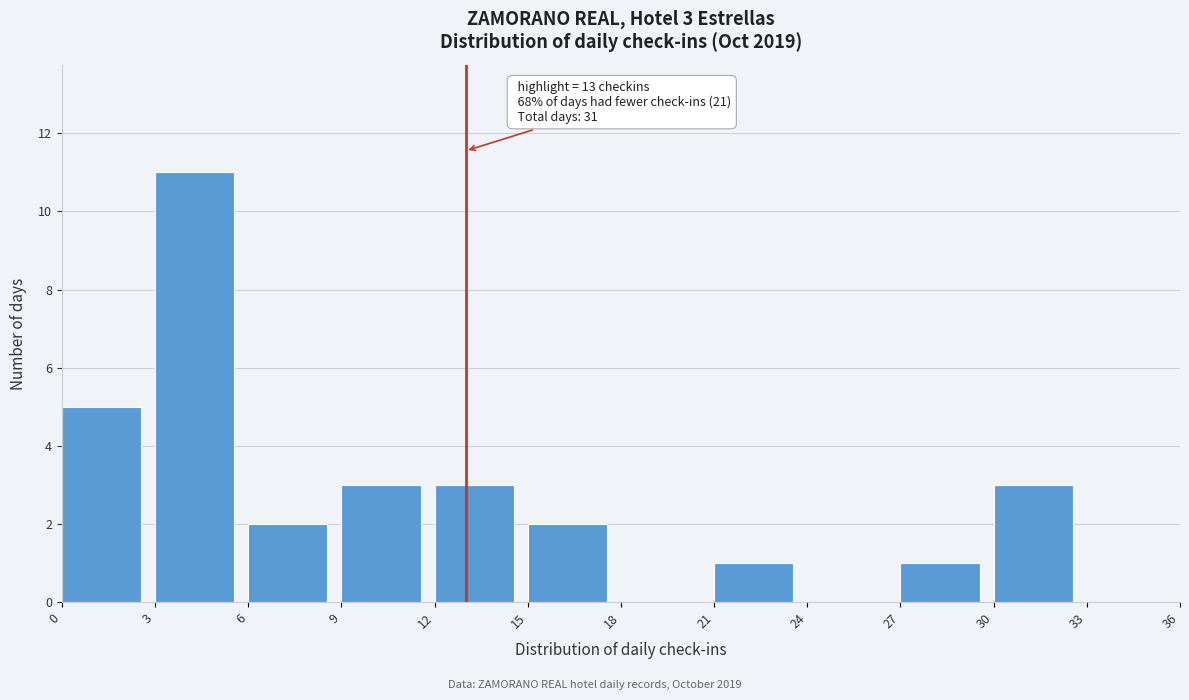

Which range on the x-axis has the tallest bar?

3 to 6